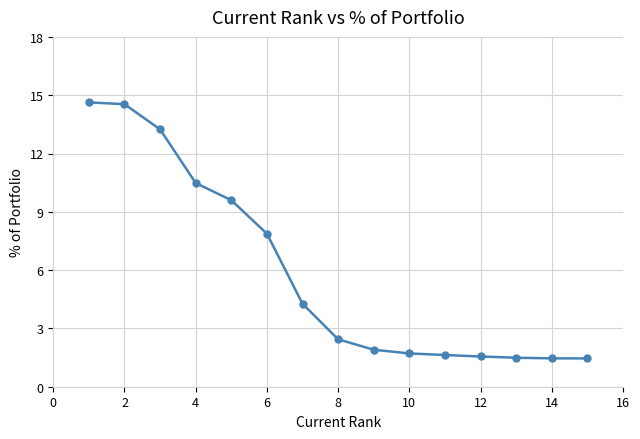

Count the number of data series in this chart.

1